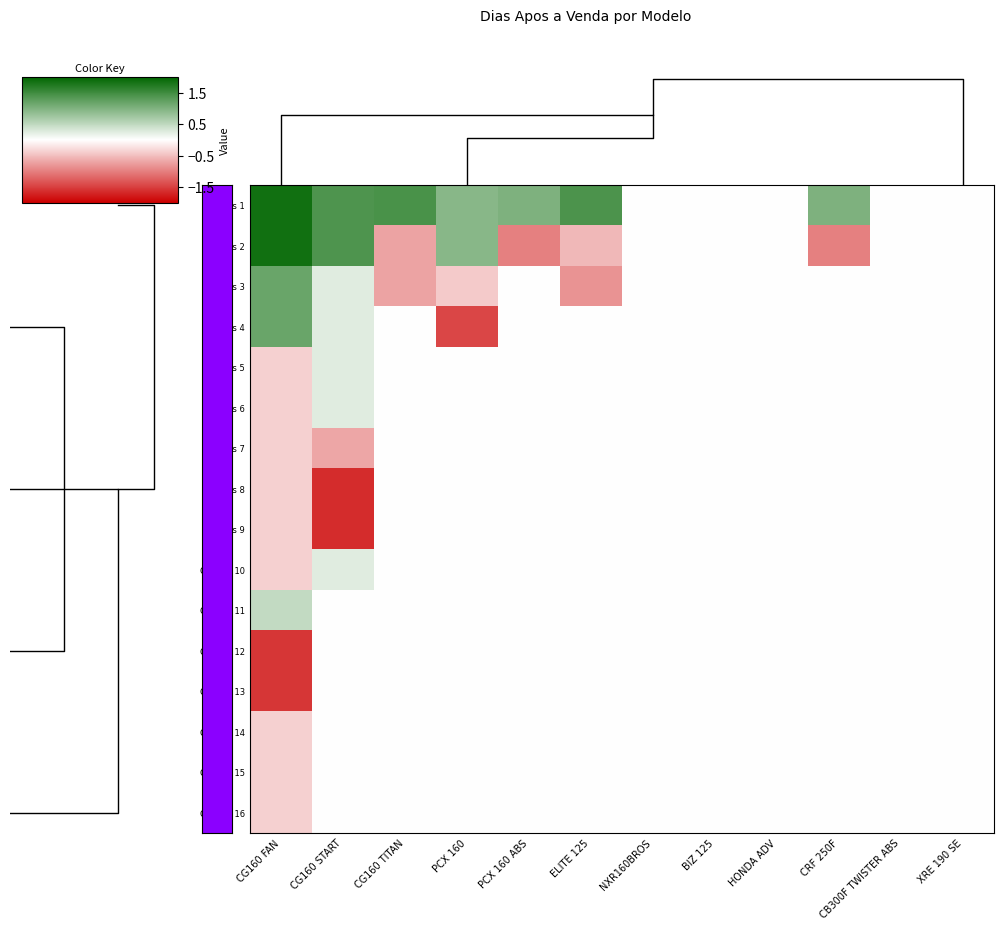

At how many categories does at least one series exceed 0?

7